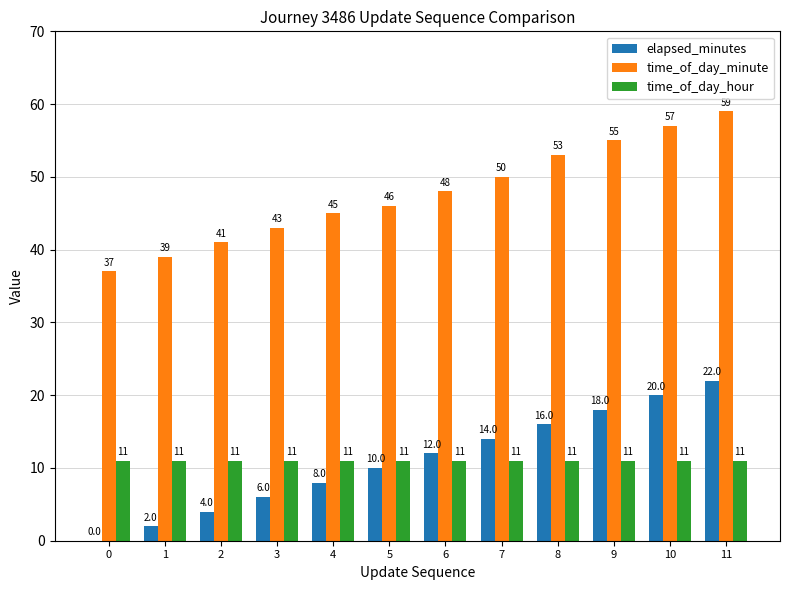

What is the total value across all series at 4?

64